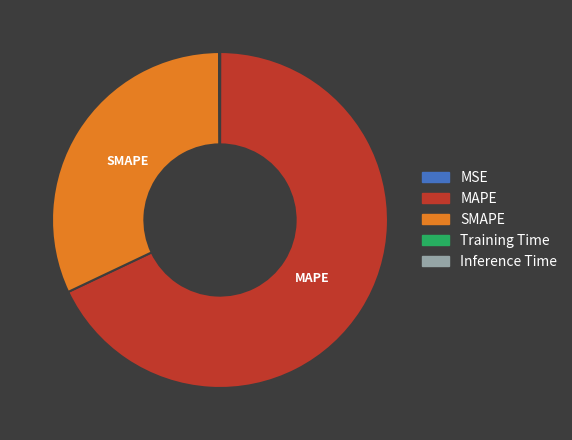

Which slice is the largest?

MAPE